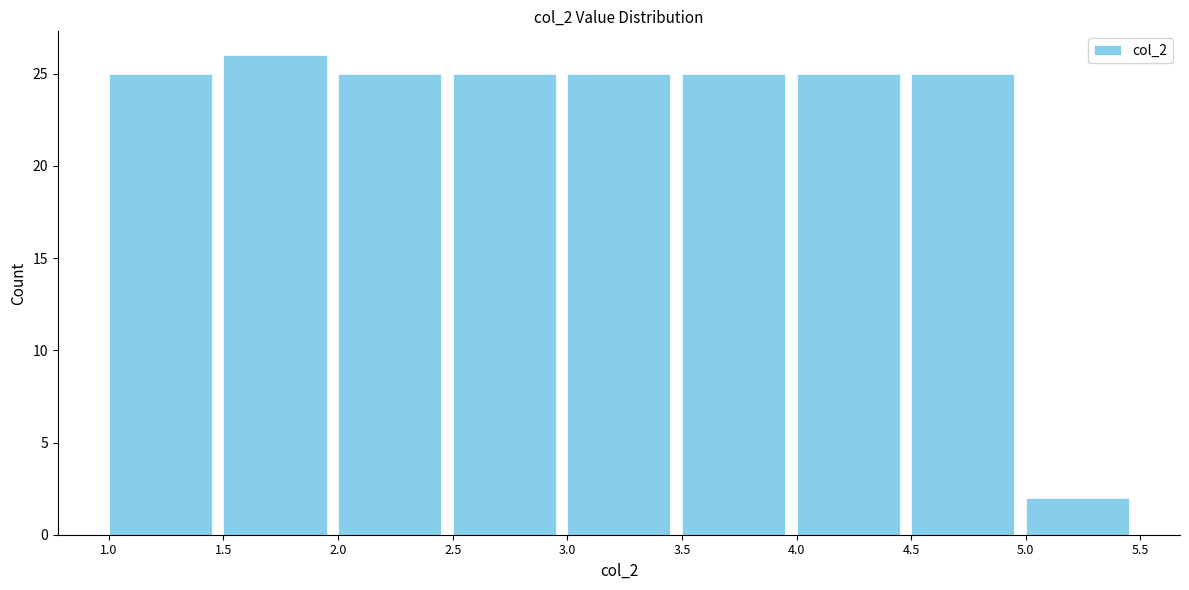

Reading left to right, list every bar in this chart as the range it spans on the x-axis followed by its height. The values are not printed on the chart, so give them approximately, as read against the axis.

1.0 to 1.5: 25
1.5 to 2.0: 26
2.0 to 2.5: 25
2.5 to 3.0: 25
3.0 to 3.5: 25
3.5 to 4.0: 25
4.0 to 4.5: 25
4.5 to 5.0: 25
5.0 to 5.5: 2